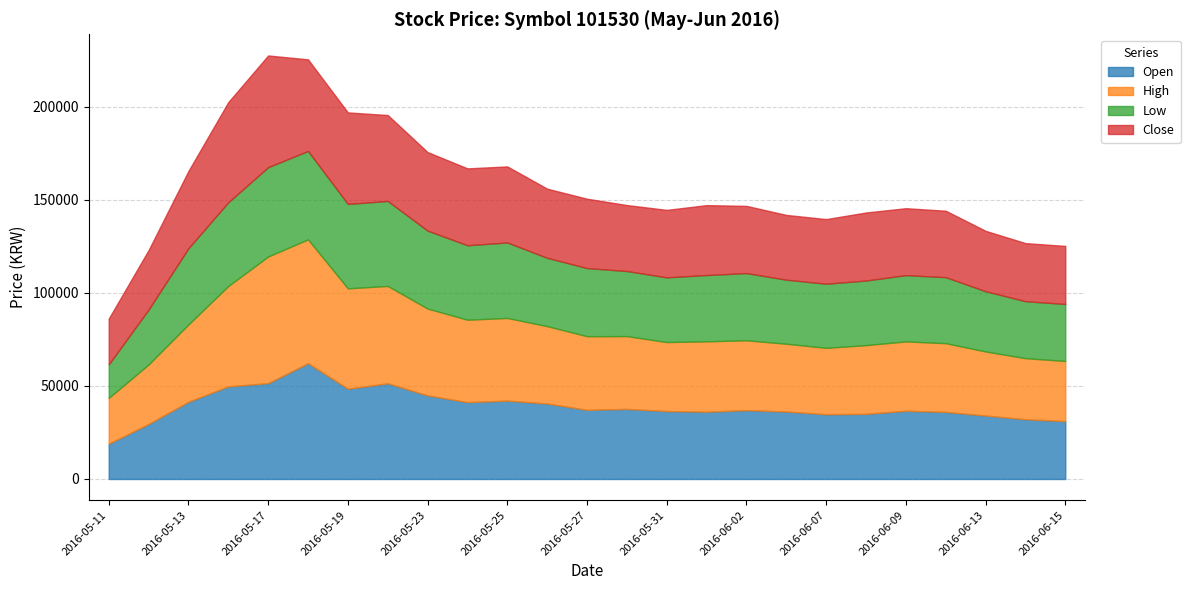

Does the chart display data point markers on the line(s)?

No